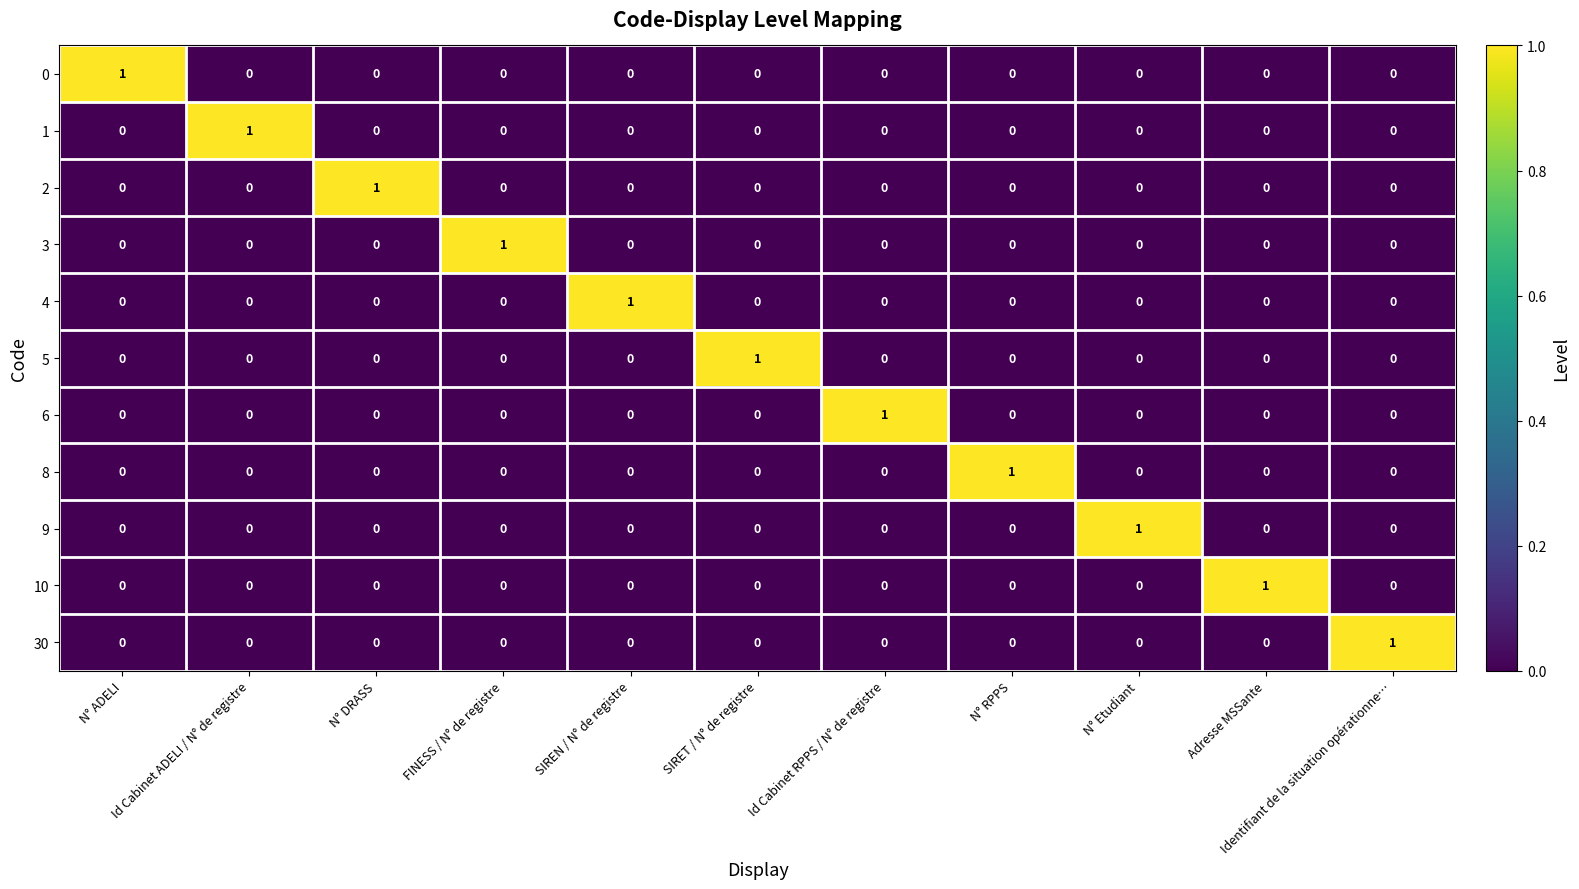

The value of 30 at N° Etudiant is 1. True or false?

False